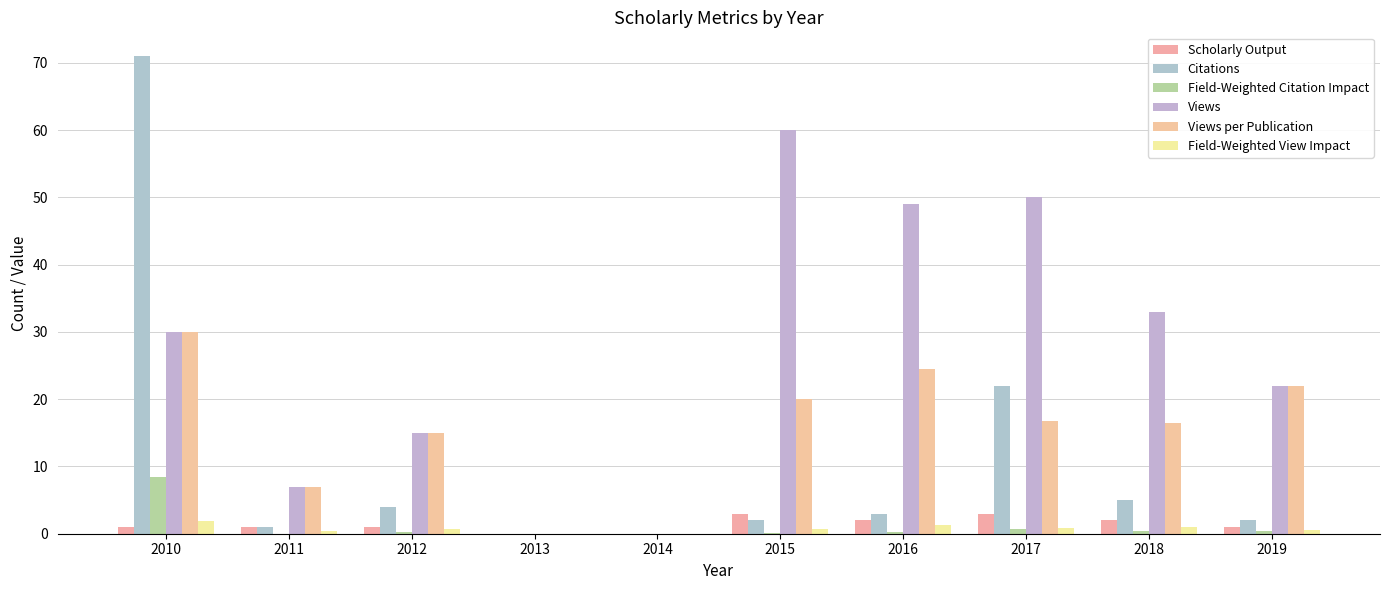

How many data points does each series have?

10